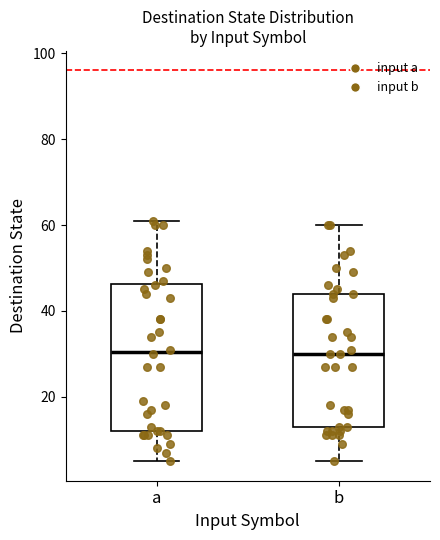

Reading left to right, read every box against the y-axis: the position of its median line, the range the box covers, and the ends of its whiskers. The values are not printed on the chart, so give them approximately, as read against the axis.

a: median 30, box 12 to 46, whiskers 6 to 62
b: median 30, box 14 to 44, whiskers 6 to 60